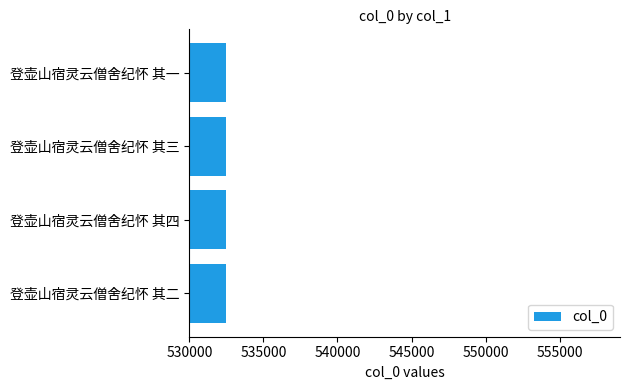

How many values are between 532452 and 532454?

3